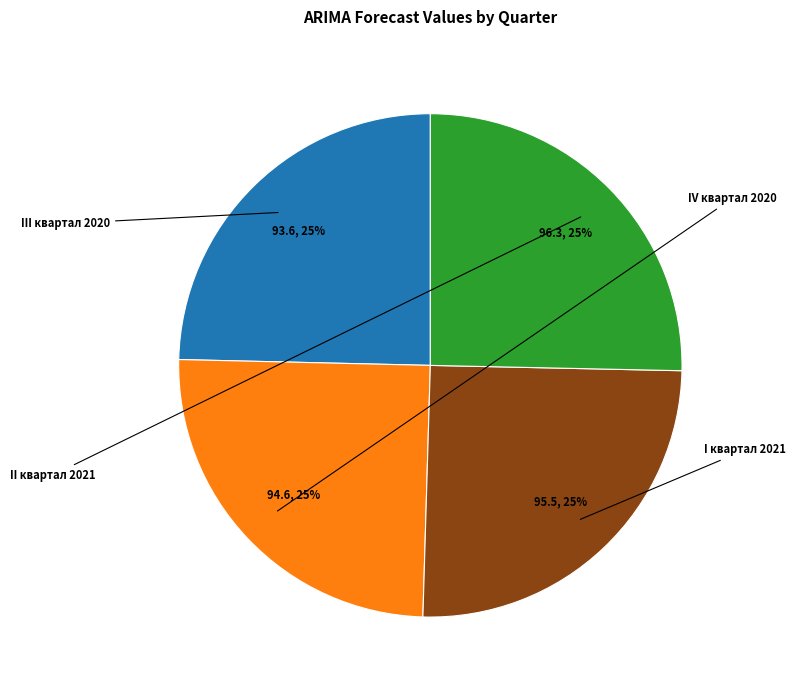

Is there a majority slice in this chart?

No